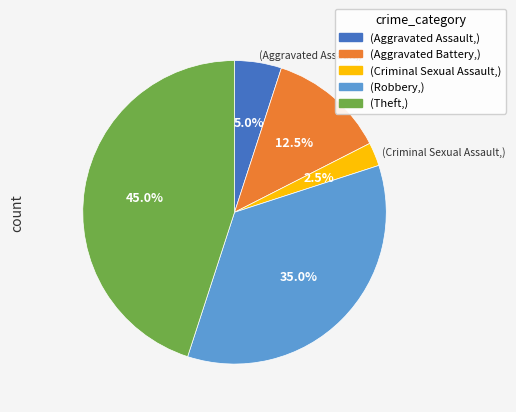

To the nearest percent, what is the average slice percentage?

20%